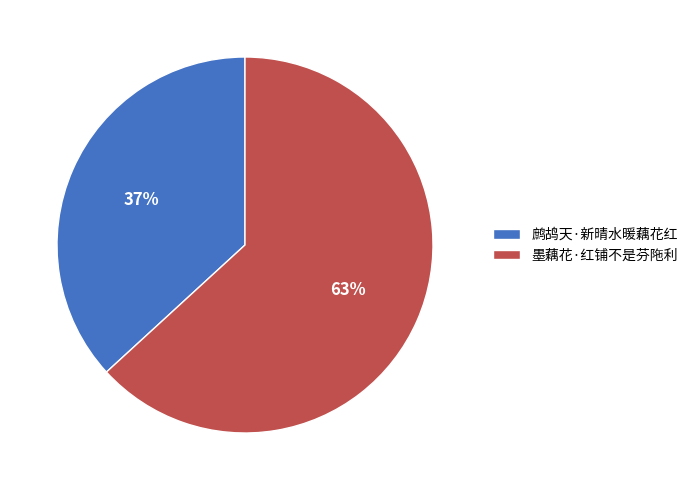

True or false: 墨藕花·红铺不是芬陁利 accounts for 63% of the total.

True